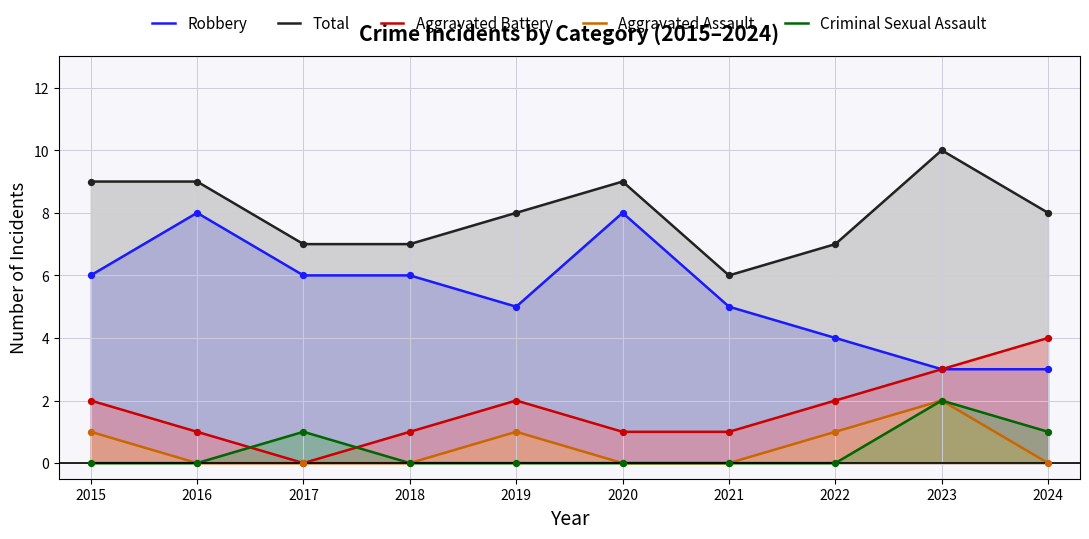

At which category is the sum across all series the highest?

2023